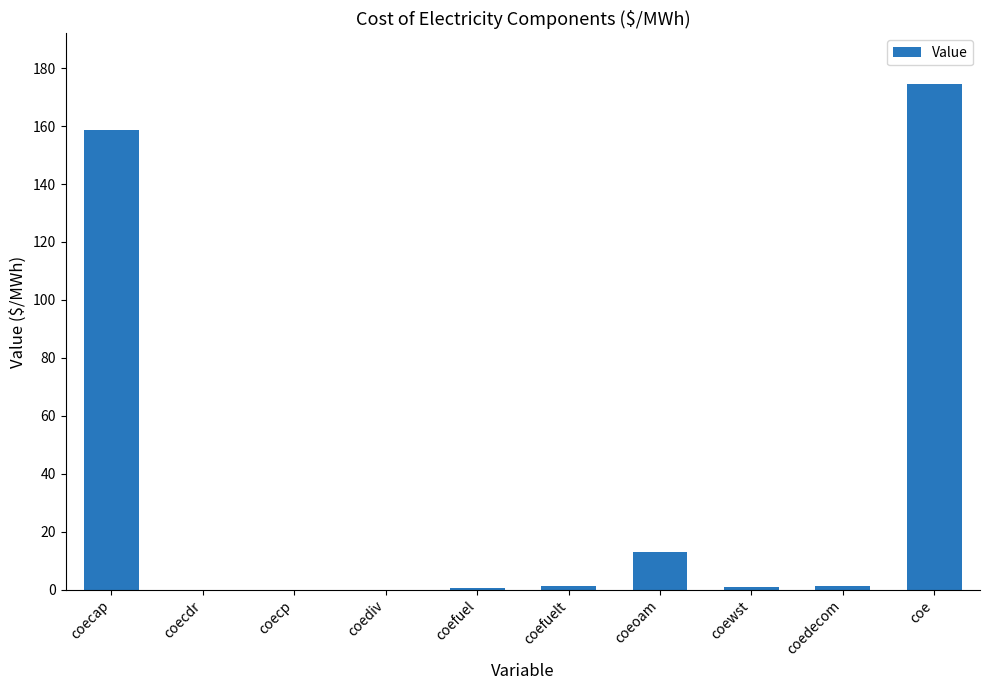

What is the maximum value shown in the chart?

174.6